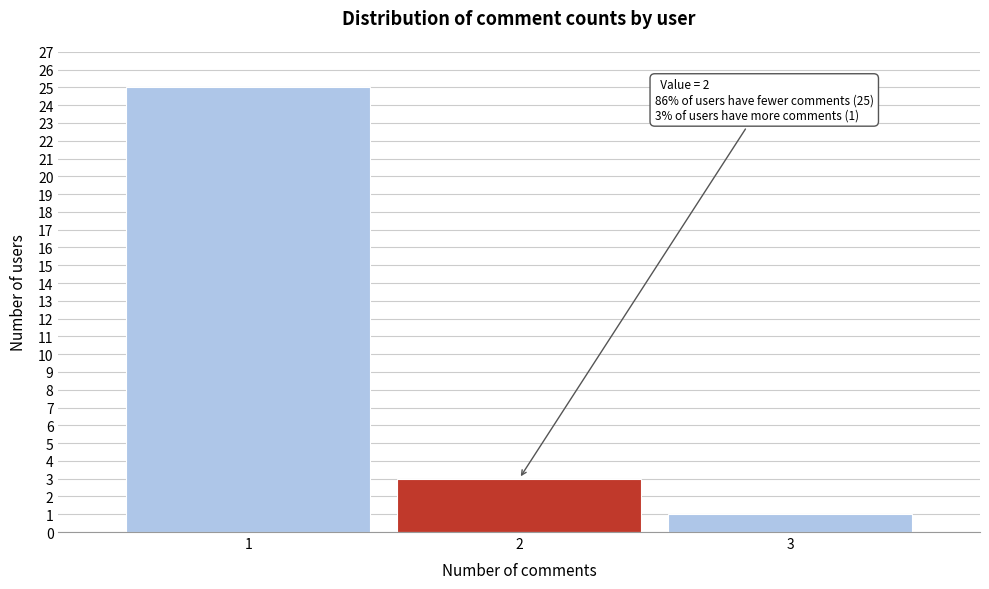

Reading left to right, extract all data points from this chart.

25	3	1